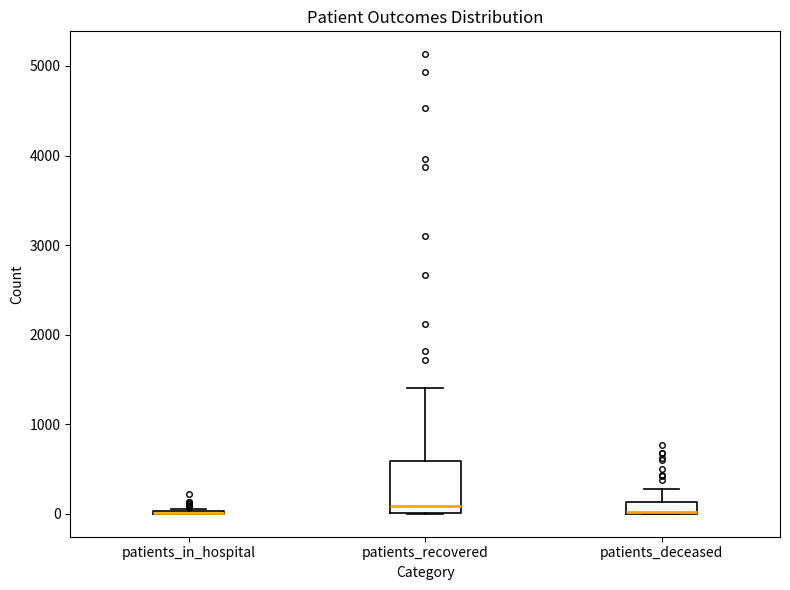

Which box is the tallest, from its lower edge to its upper edge?

patients_recovered